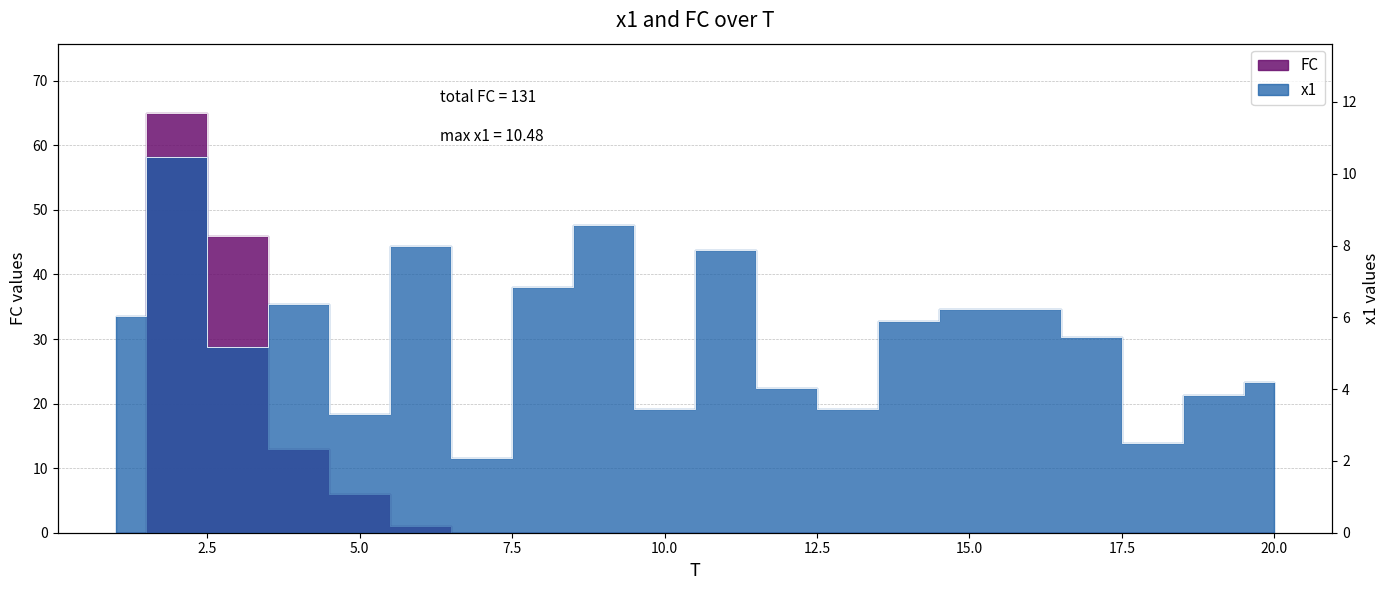

Which has a higher value, 6 or 7?

6